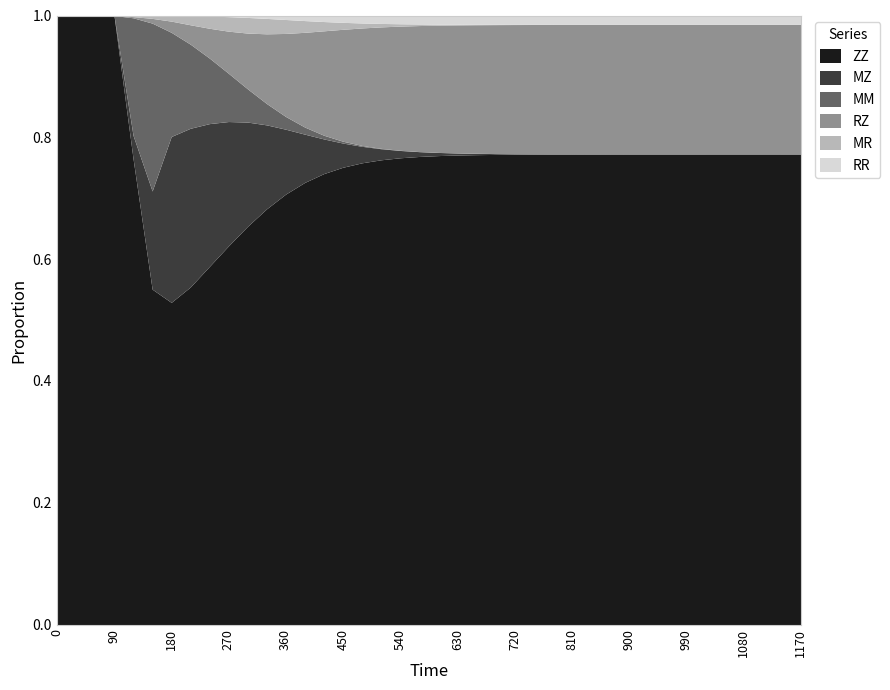

What is the total value across all series at 1080?

1.0